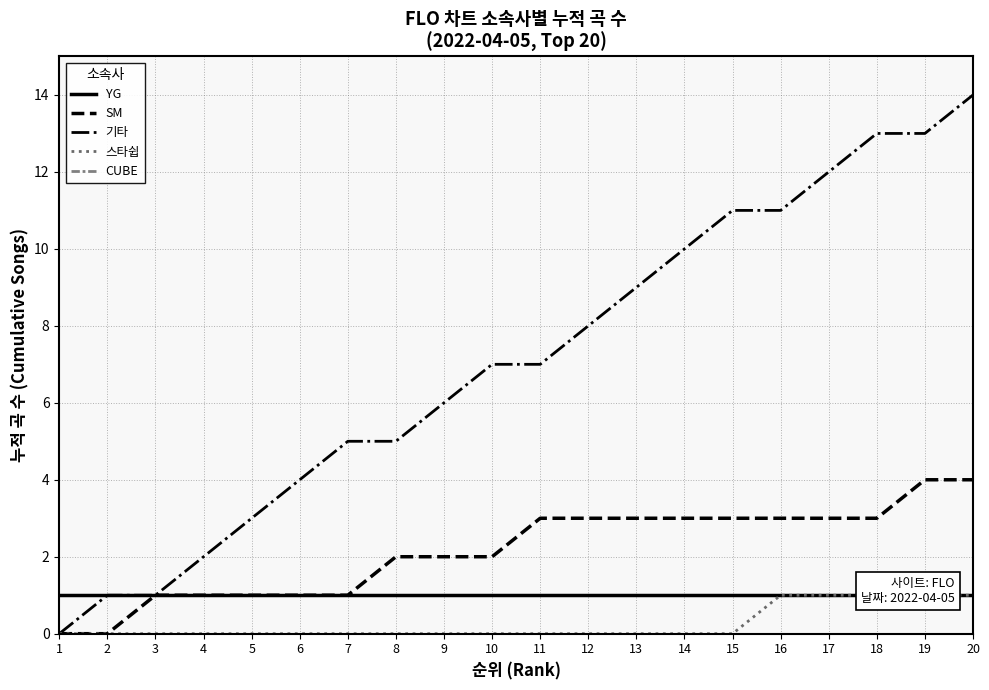

Count the number of data series in this chart.

5